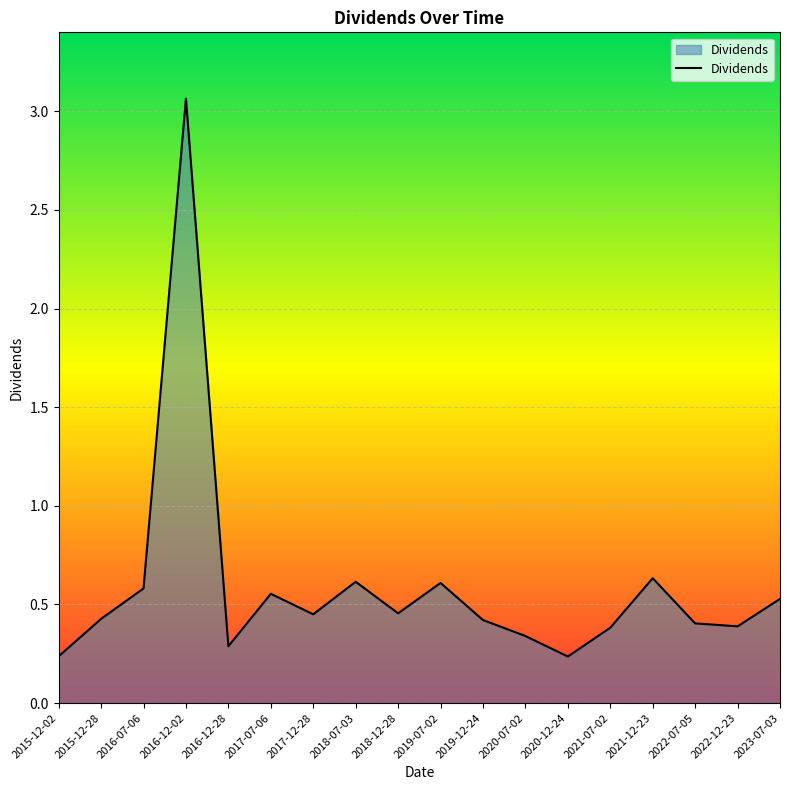

What position from the left is 2017-07-06?

6